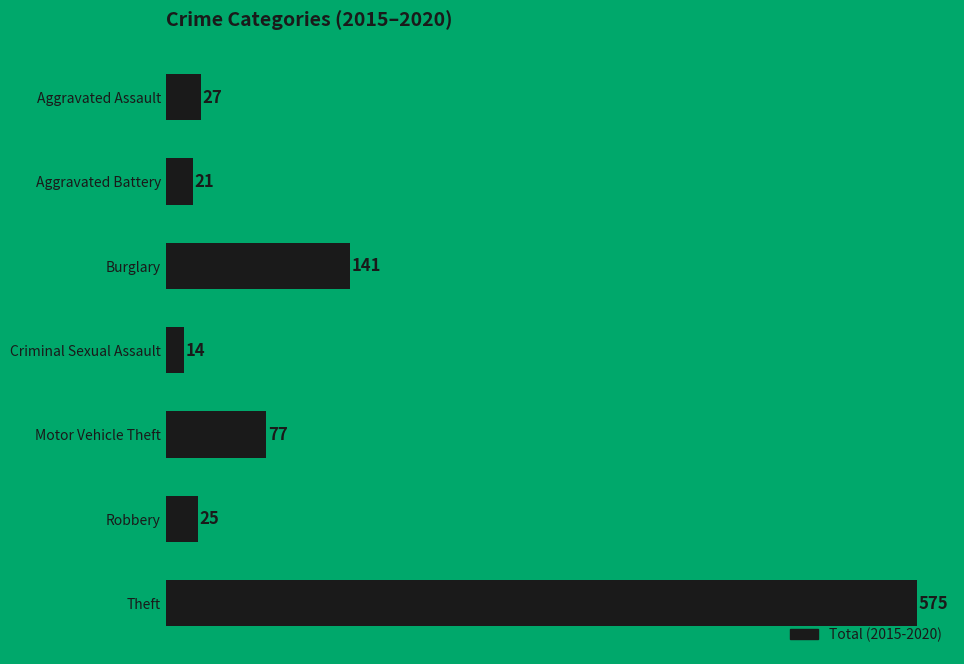

At which category does the chart reach its peak across all series?

Theft